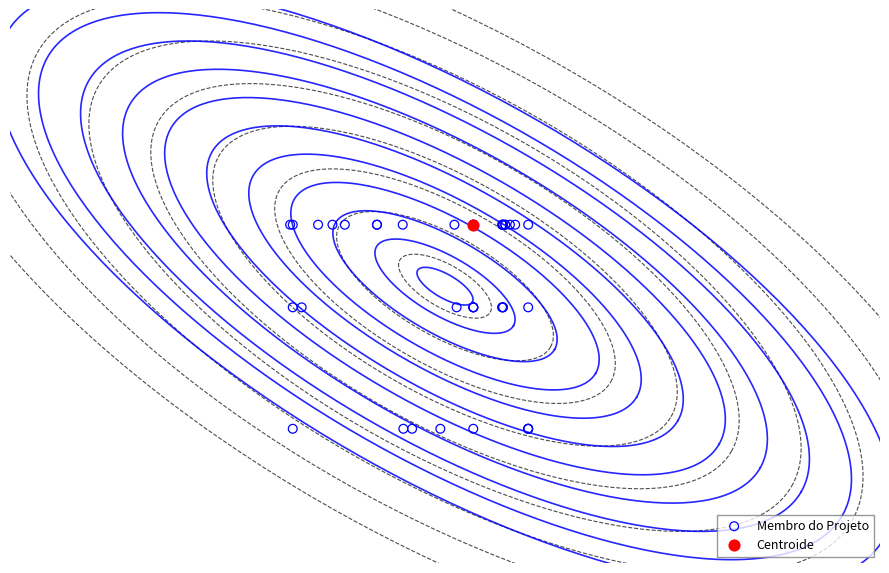

What are all the series names shown in the legend?

Membro do Projeto, Centroide